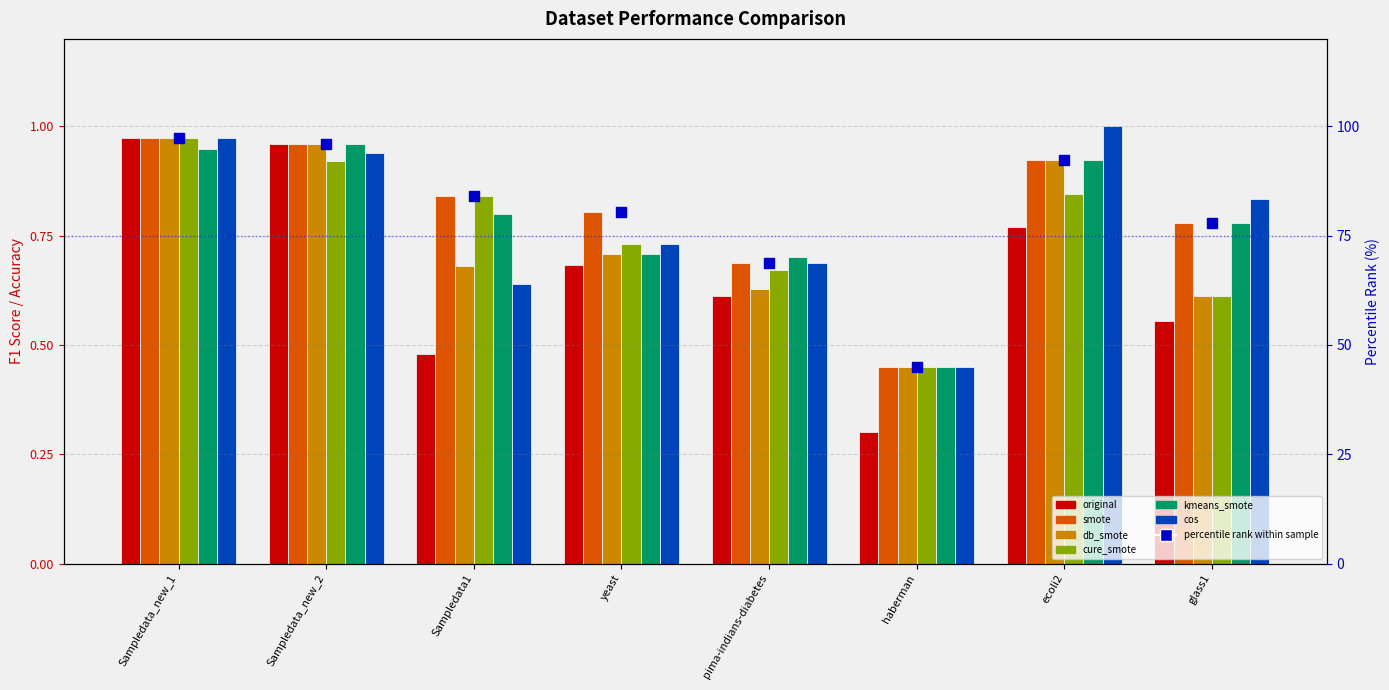

Which series reaches the maximum Y coordinate?

cos